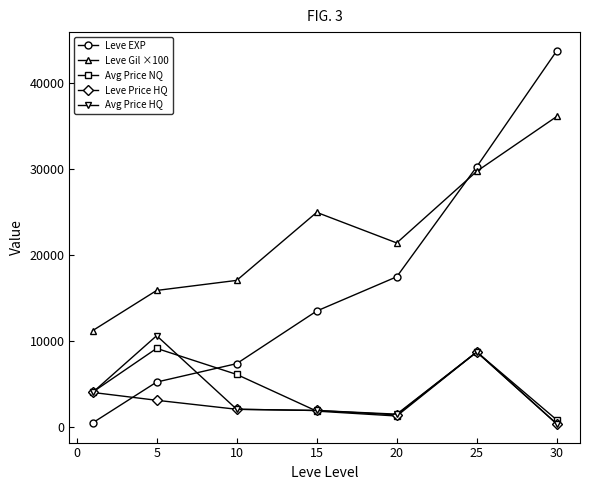

What is the value of the Avg Price HQ point at the 2nd from the left?

10645.2